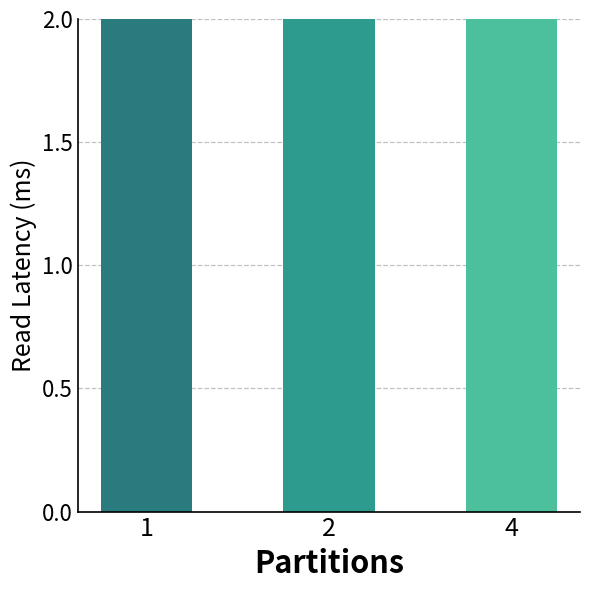

How many bars are there in total?

3